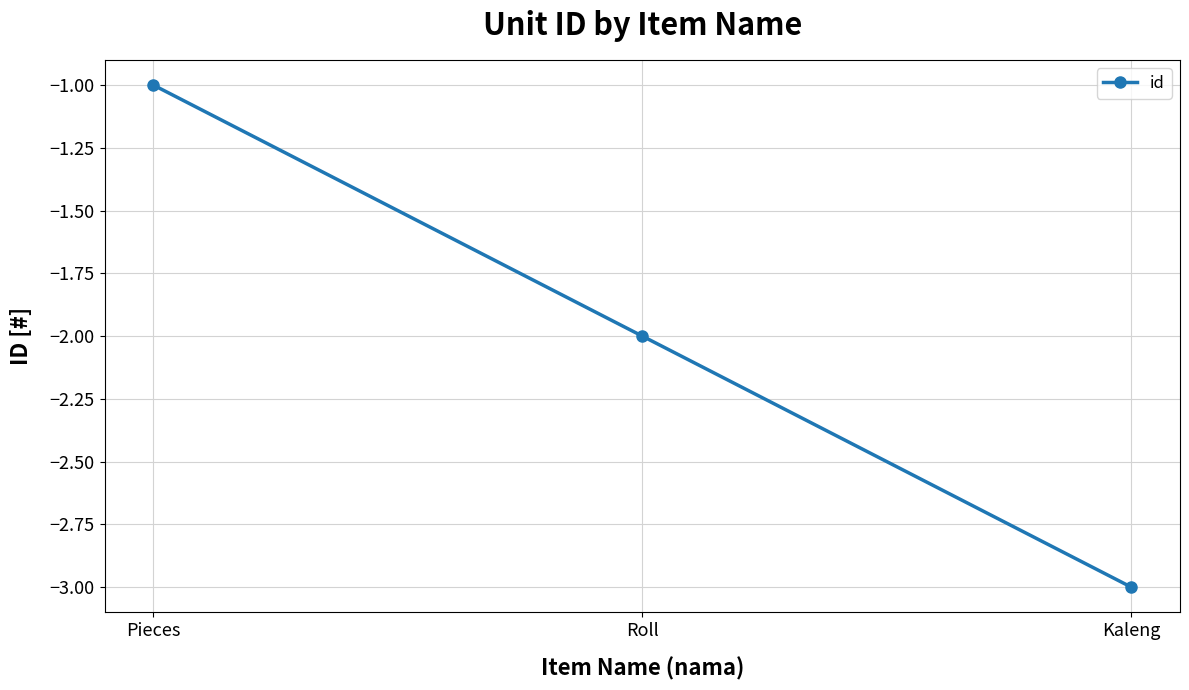

True or false: the data shows -5 at Kaleng.

False